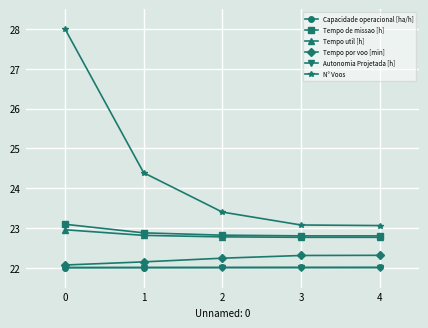

Which series has the largest total across all categories?

N° Voos